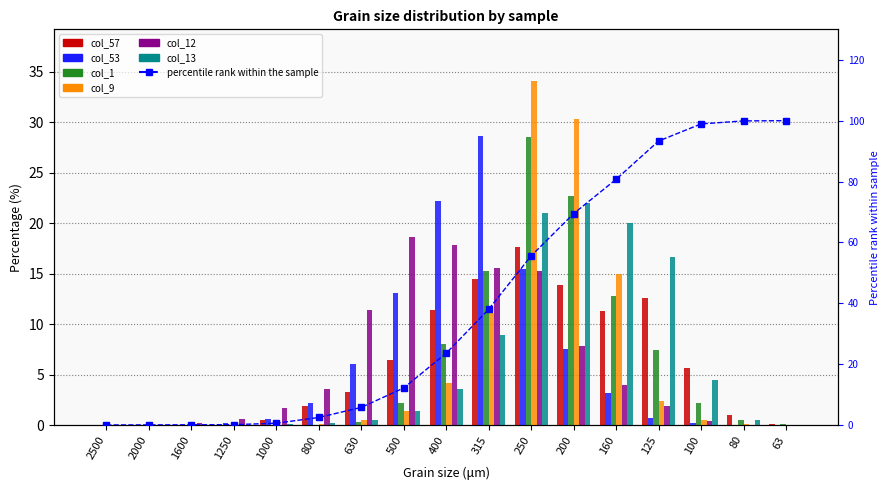

Are the bars horizontal?

No